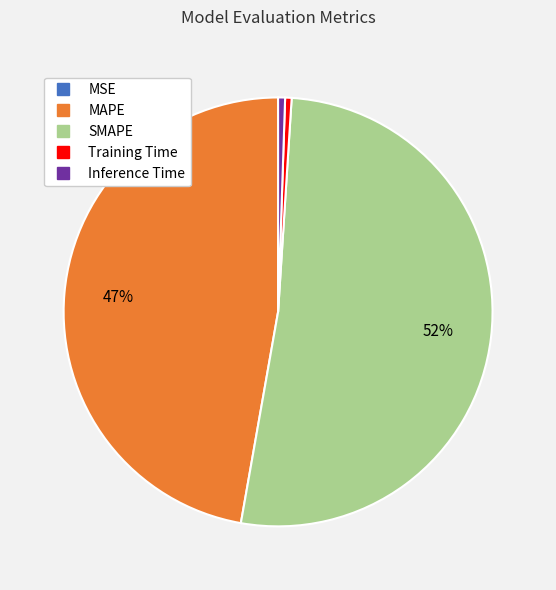

True or false: Training Time accounts for 14% of the total.

False